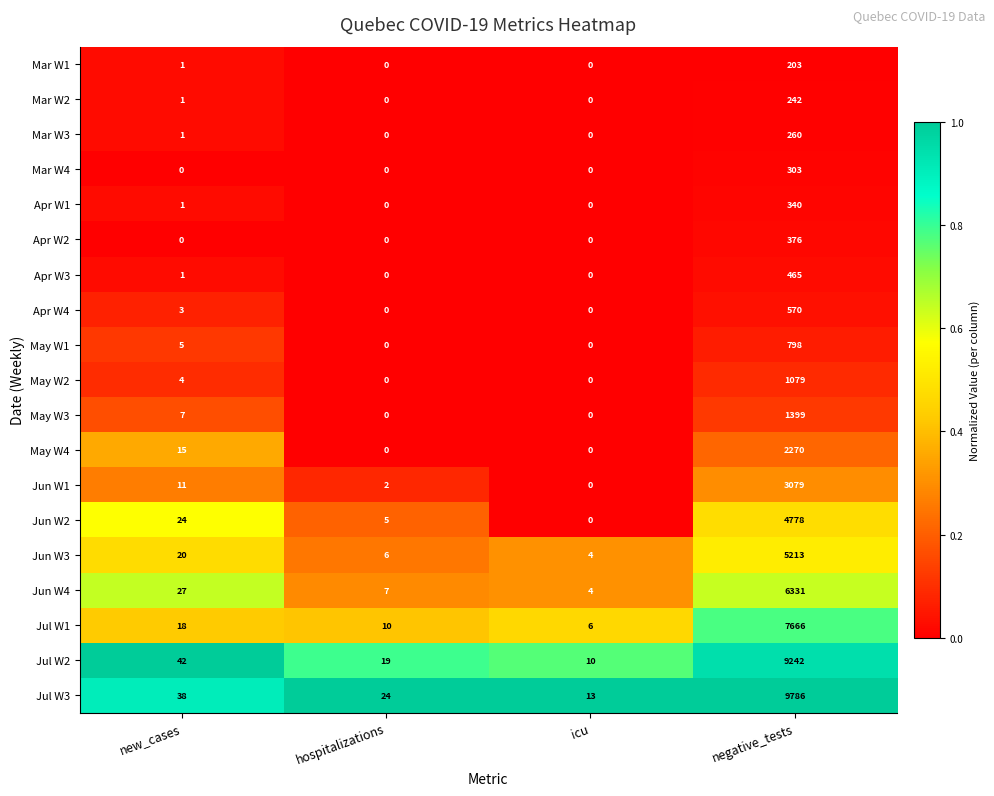

How many series are shown in this chart?

19